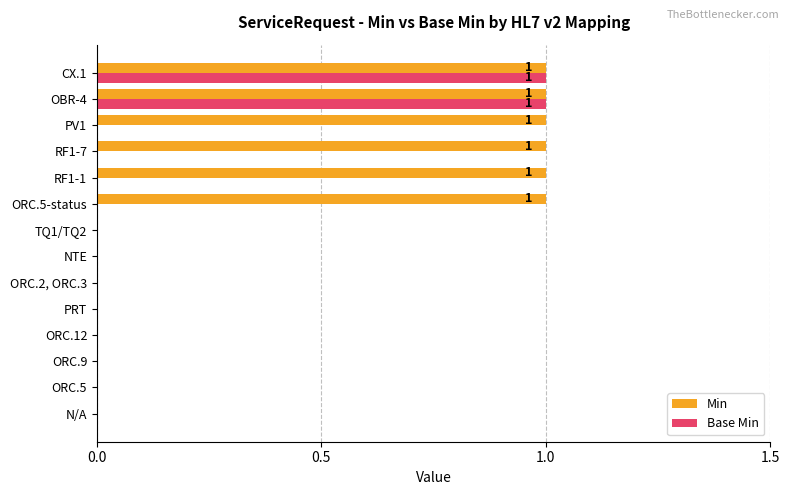

Is it true that Min equals 0 at PRT?

True